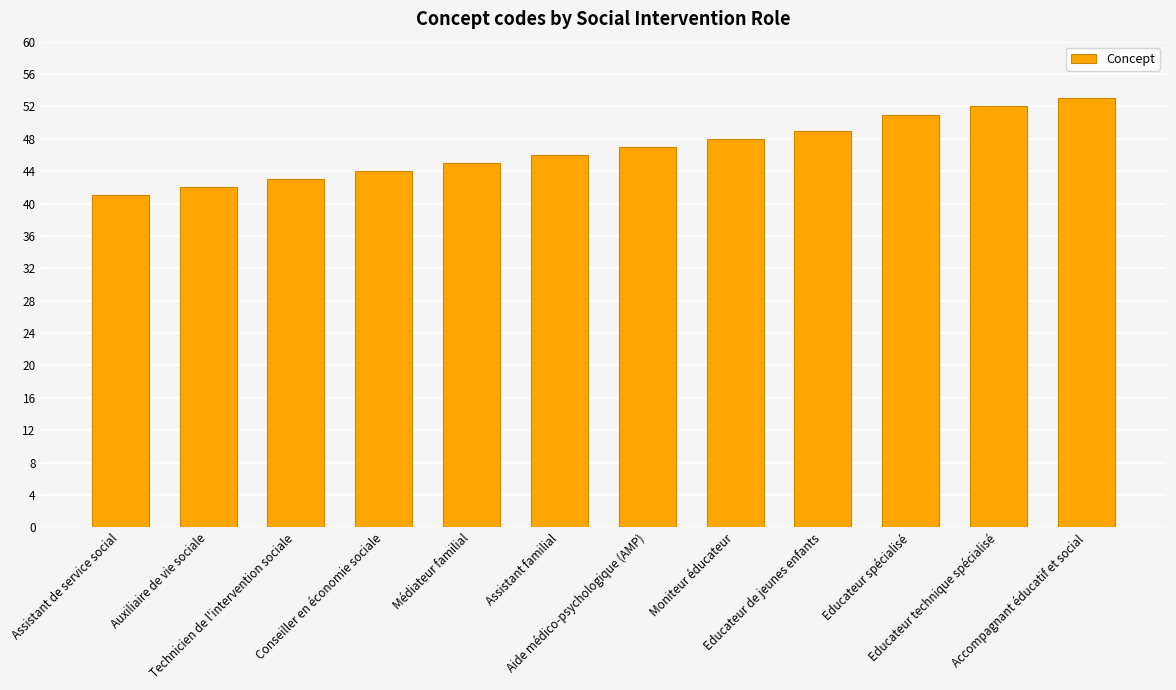

What is the label of the 11th bar from the right?

Auxiliaire de vie sociale